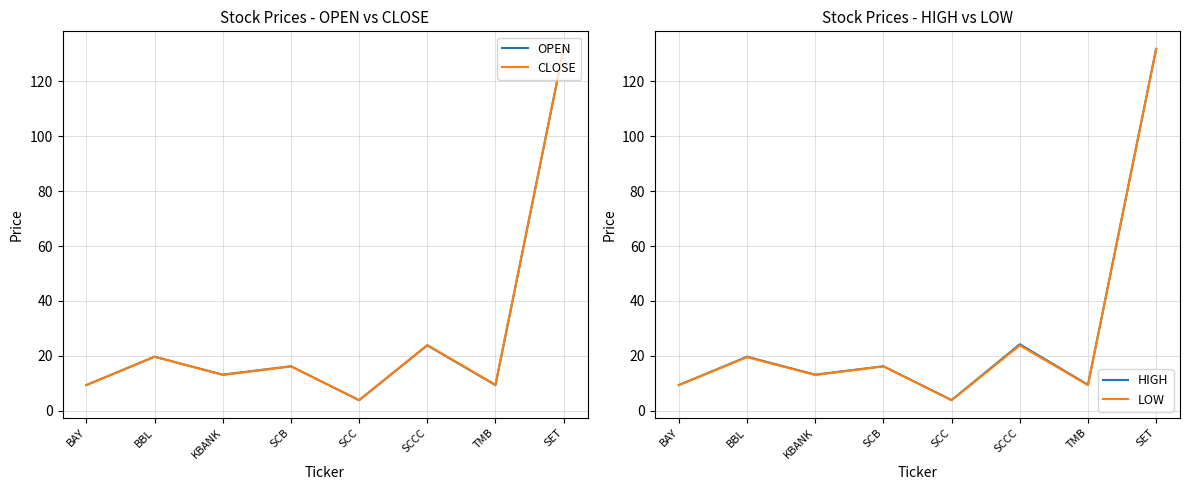

What is the smallest value displayed?

3.8